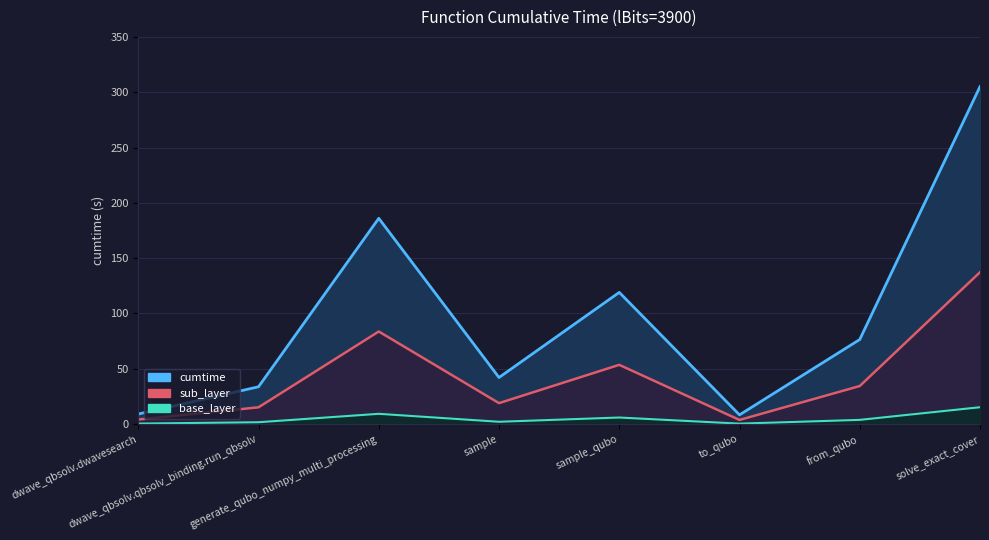

Rank the series at dwave_qbsolv.qbsolv_binding.run_qbsolv from highest to lowest value.

cumtime_line, sub_layer_line, base_layer_line